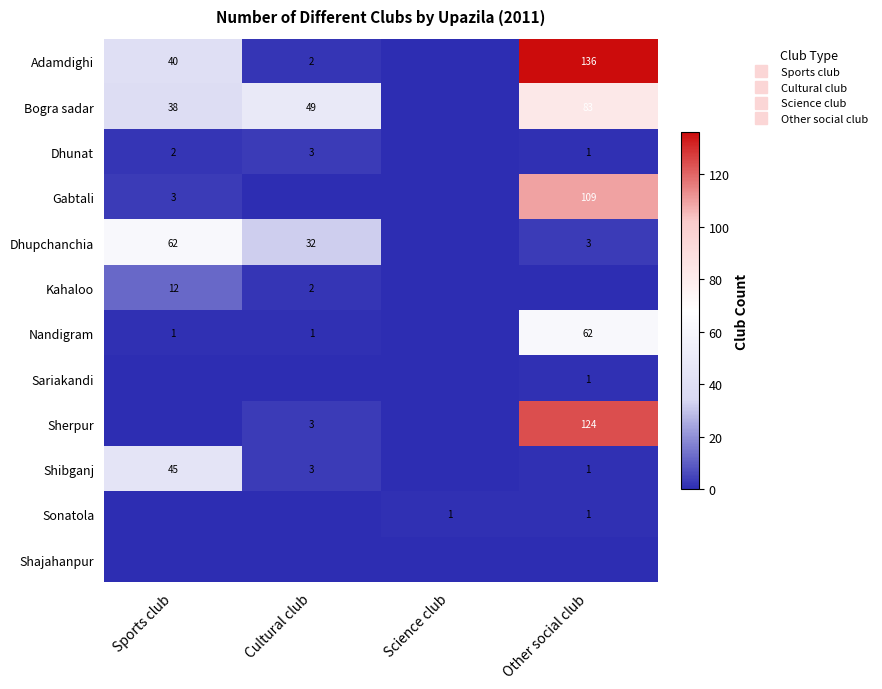

What is the highest value of the Shibganj series?

45